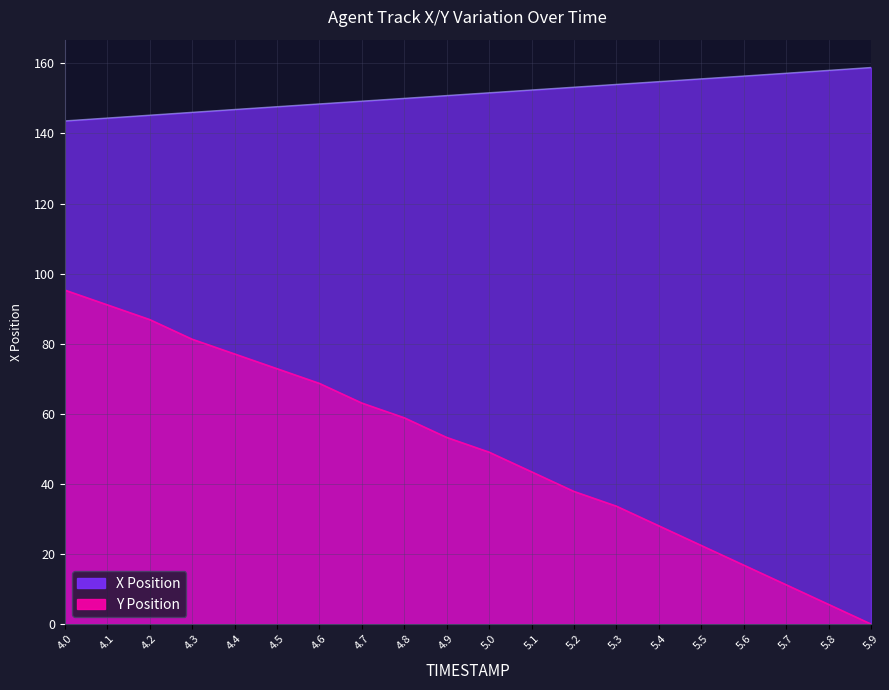

At which category is the sum across all series the highest?

4.0